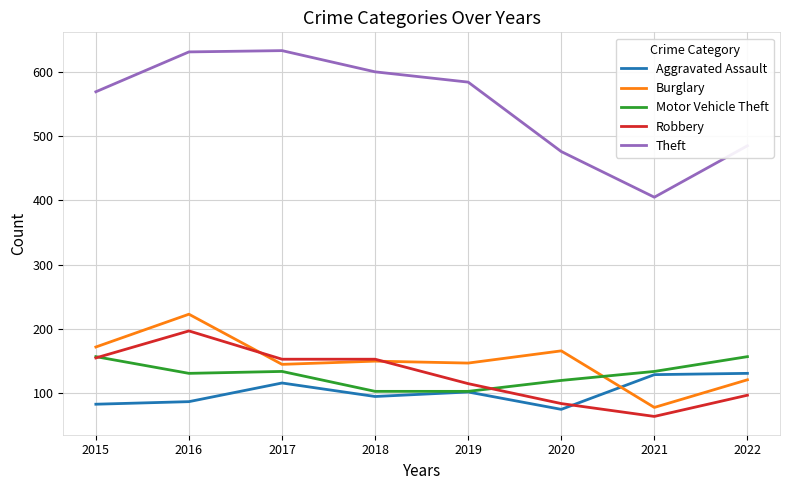

True or false: Theft and Robbery cross at least once.

False